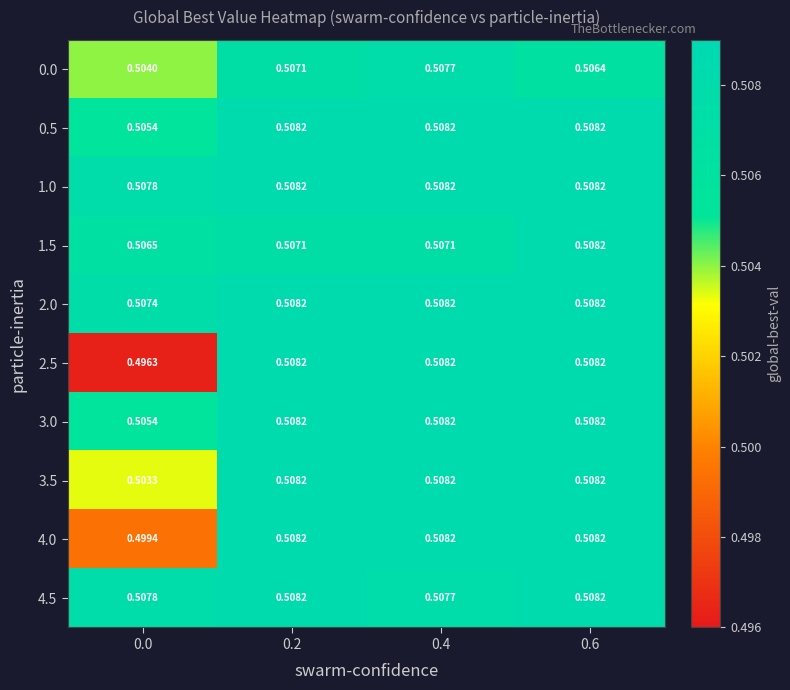

Is the value of 1.0 at 0.0 greater than the value of 2.0 at 0.6?

No